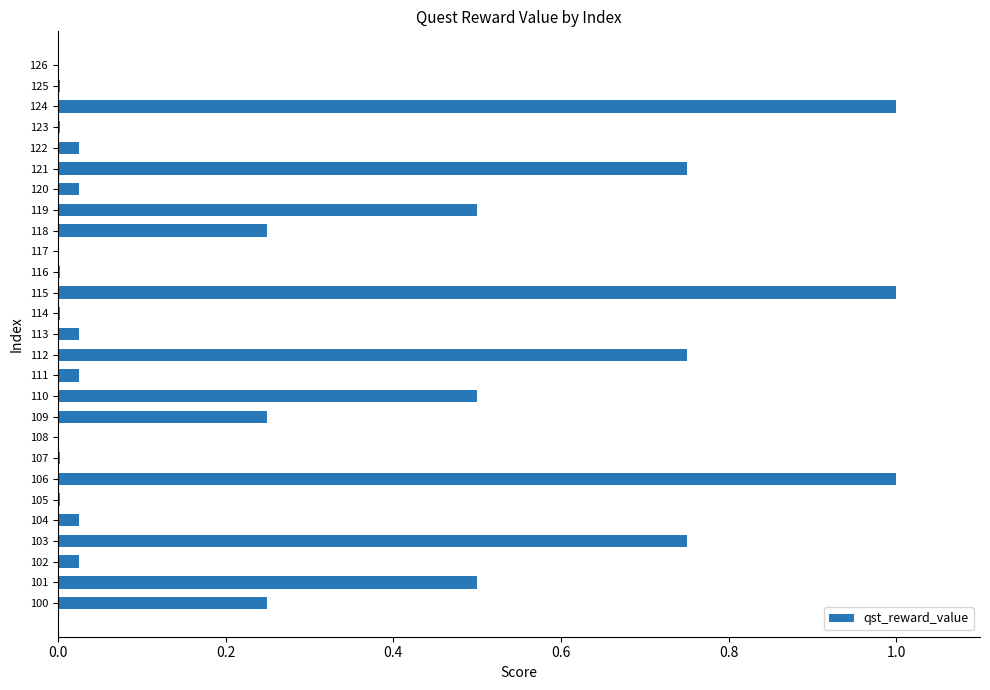

What is the sum of all values?

7.7